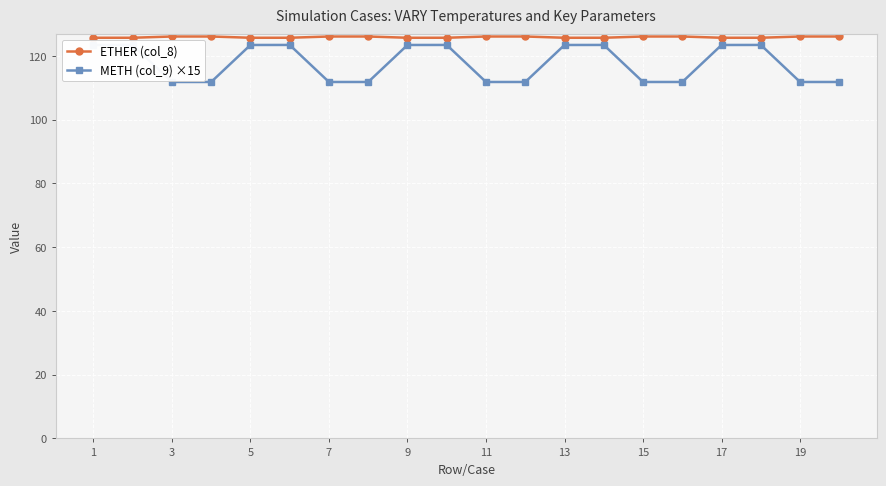

Which series changed the most between 13 and 19?

METH (col_9) ×15